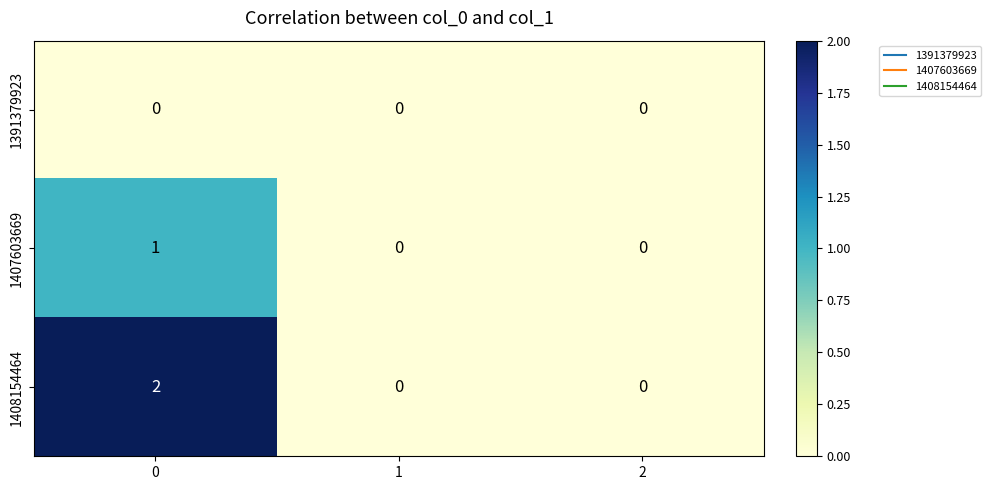

Rank the series by their average value, from highest to lowest.

1408154464, 1407603669, 1391379923